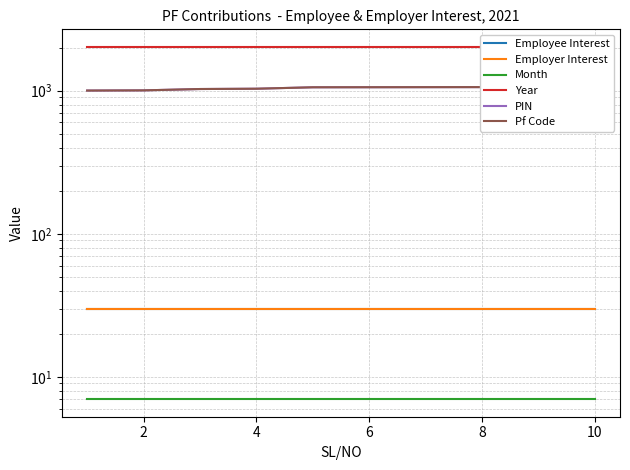

What is the maximum value for Pf Code?

1064